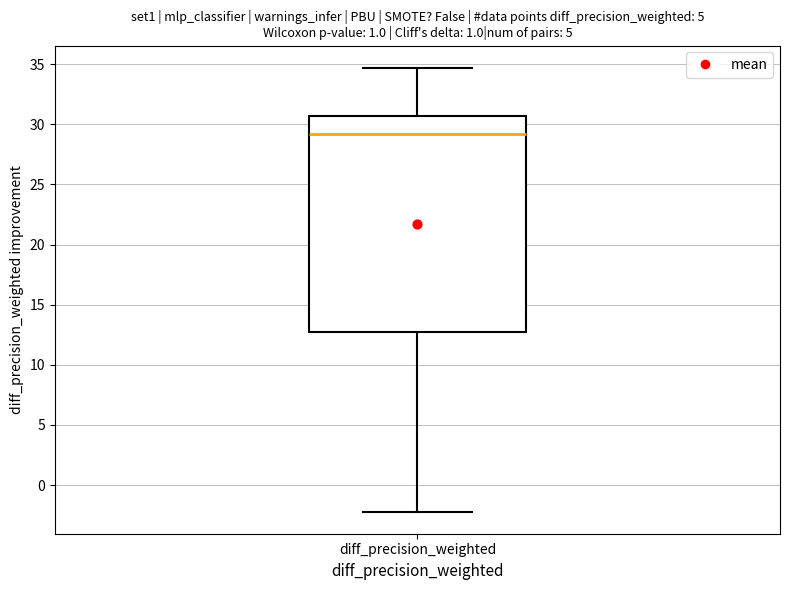

Read this box plot against the y-axis: the position of the median line, the range covered by the box, and the ends of both whiskers. The values are not printed on the chart, so give them approximately, as read against the axis.

median 29.0, box 12.5 to 30.5, whiskers -2.0 to 34.5